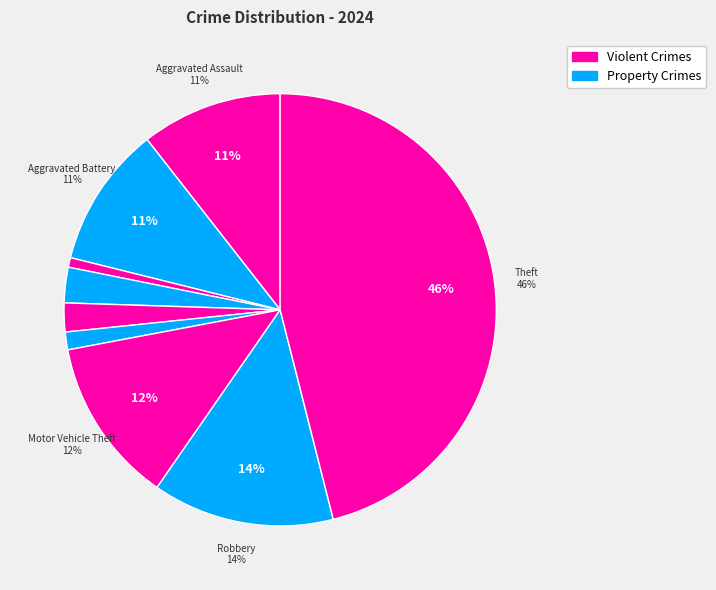

Is there a majority slice in this chart?

No